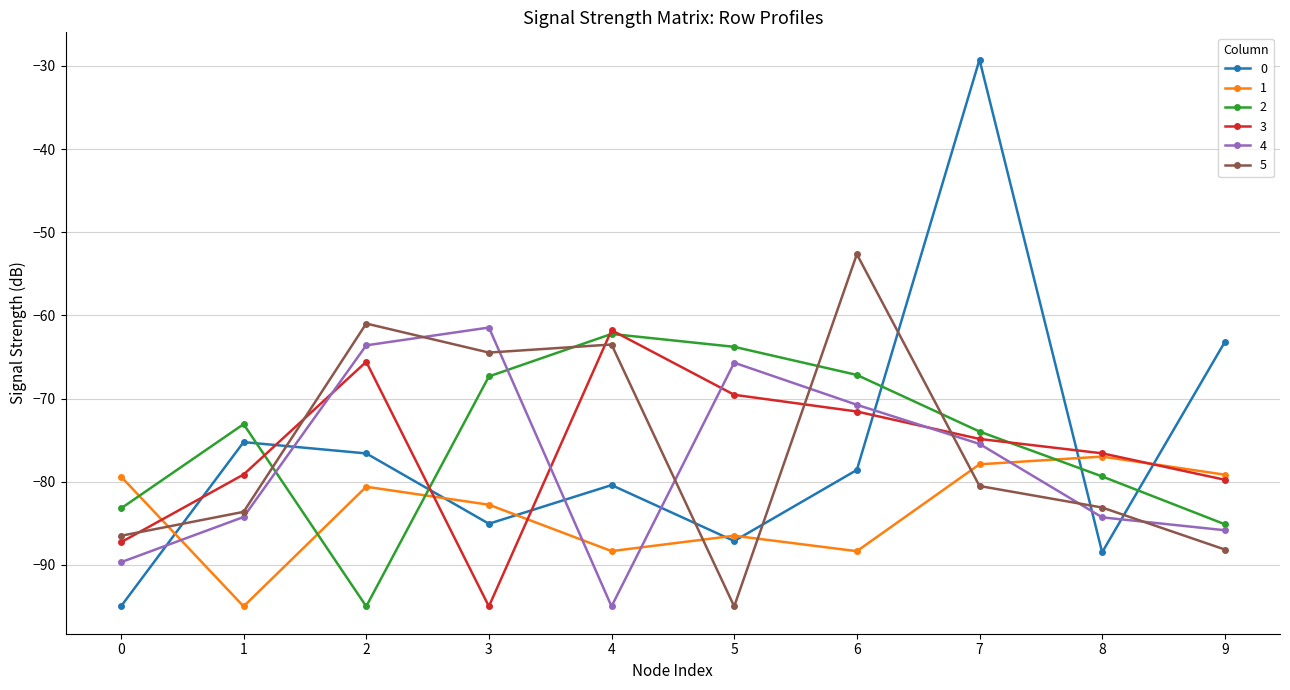

Which series has the largest total across all categories?

2